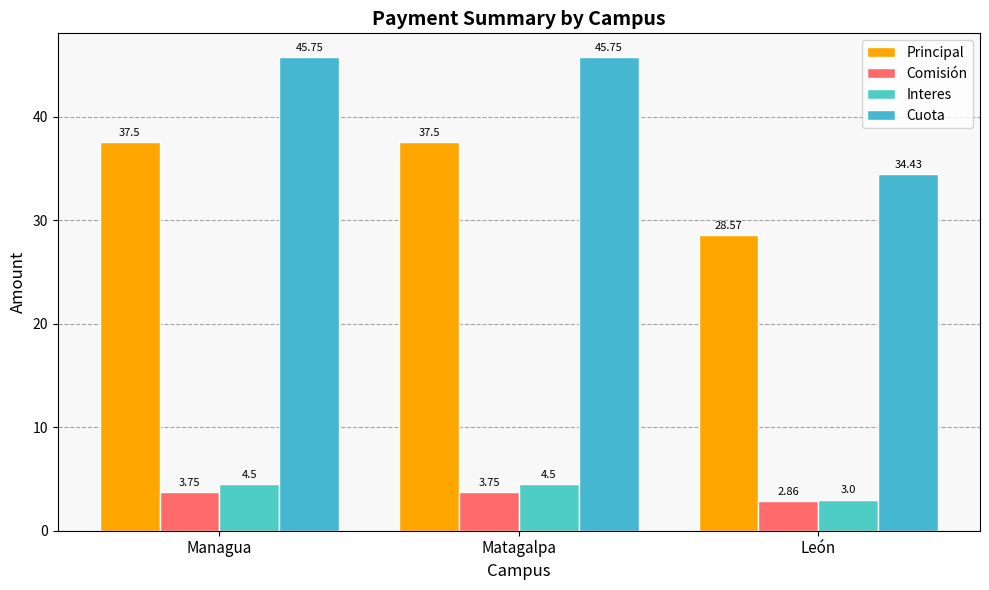

Are the bars horizontal?

No